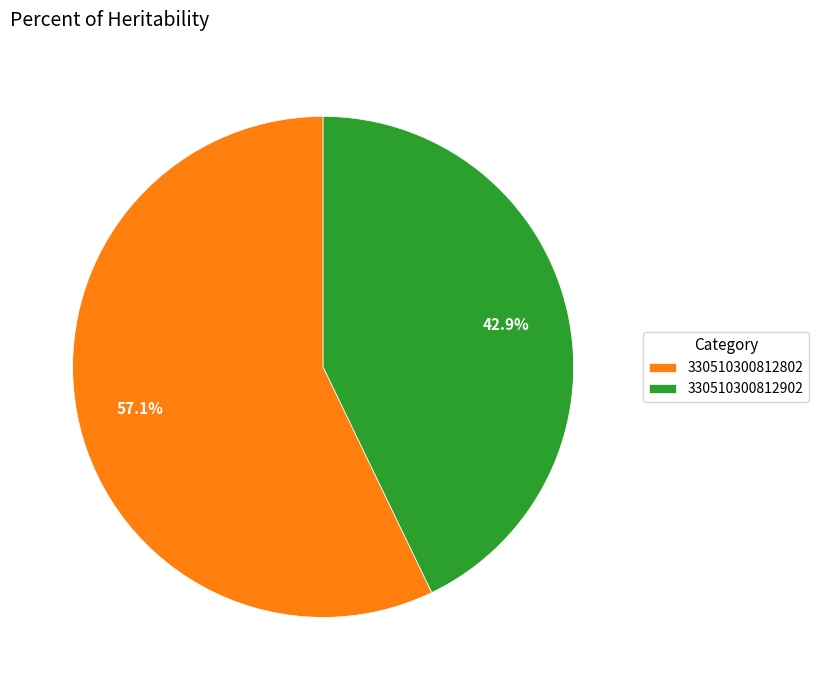

Does 330510300812802 represent more than half of the total?

Yes